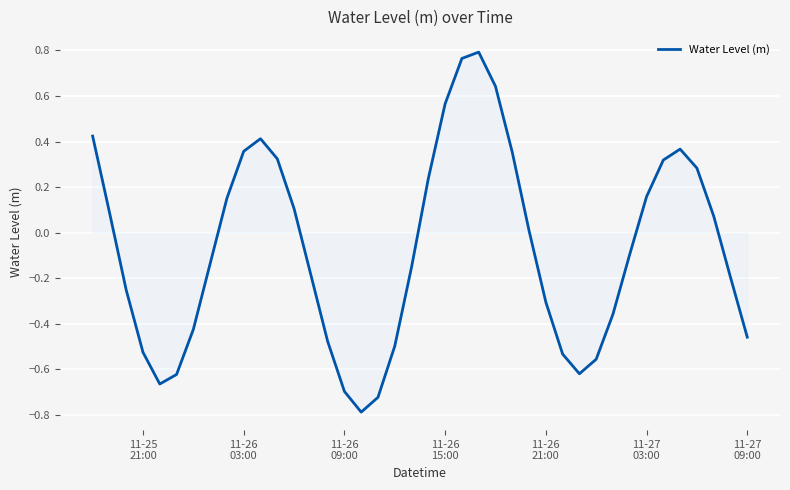

Does the chart display data point markers on the line(s)?

No